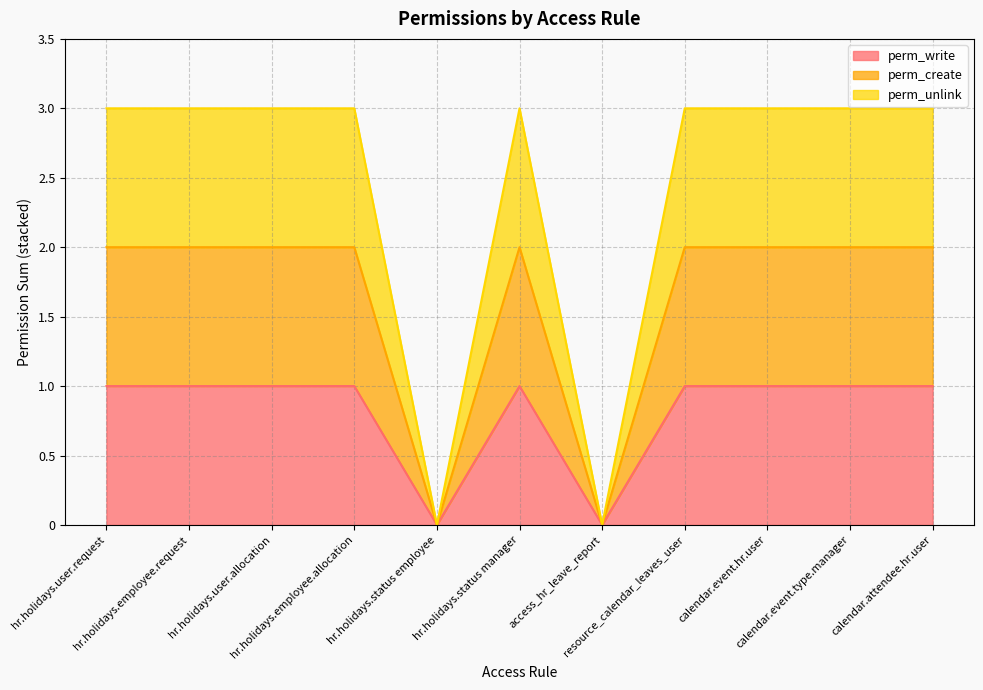

The value of perm_unlink at hr.holidays.user.allocation is 5. True or false?

False